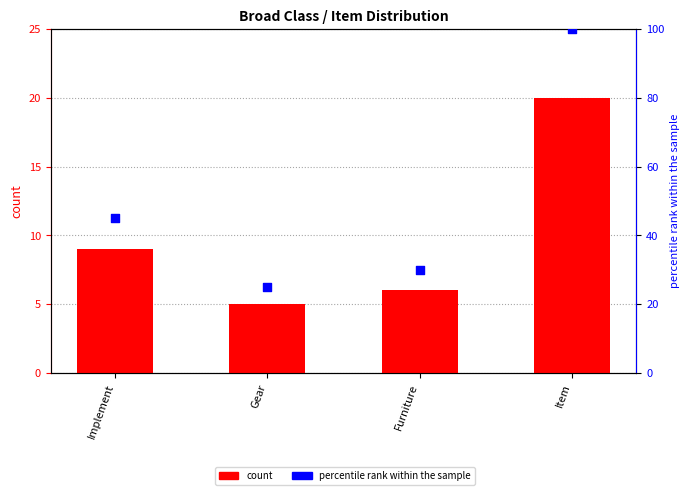

What is the total value across all series at Gear?

30